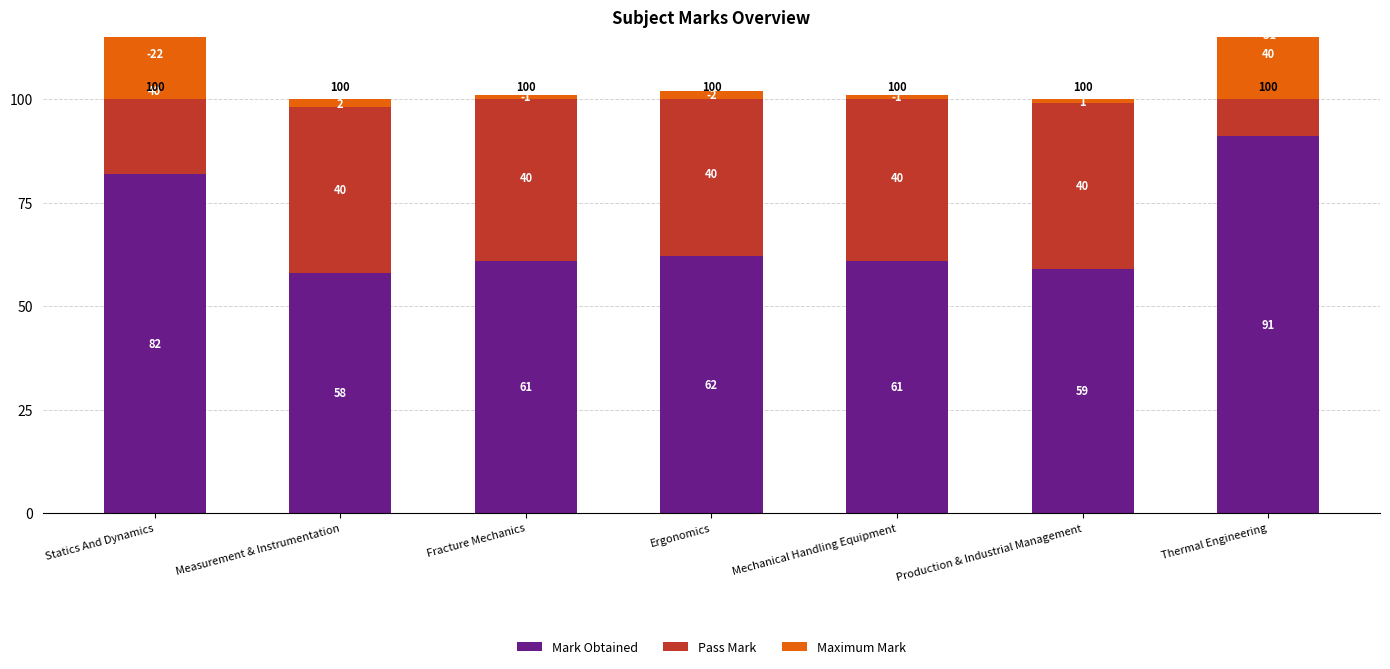

True or false: Pass Mark has a value of 40 at Ergonomics.

True